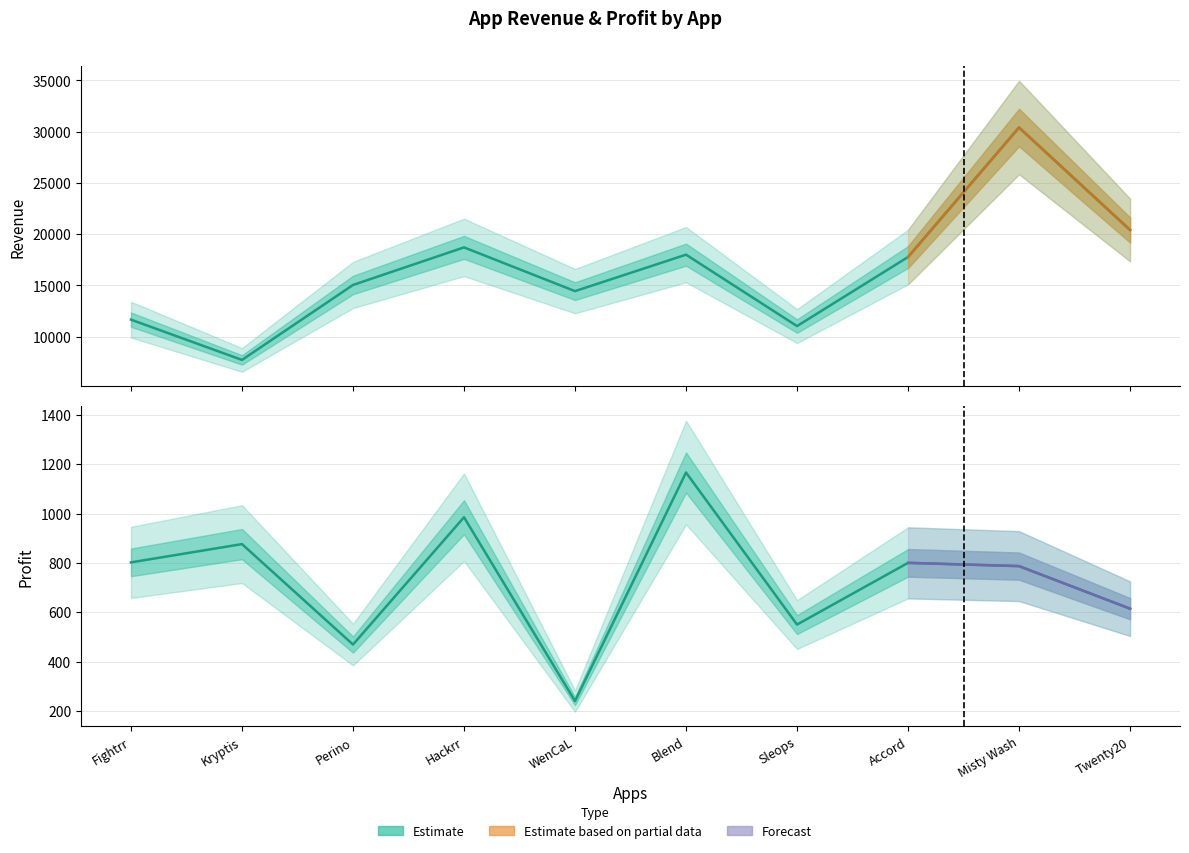

Reading left to right, list all the values displayed in this chart.

Revenue: 11649.0	7718.0	15033.0	18700.5	14432.0	17990.0	11022.0	17760.0	30399.6	20400.0
Profit: 802.0	876.0	469.0	984.9	240.0	1166.0	550.0	800.0	786.8	614.4